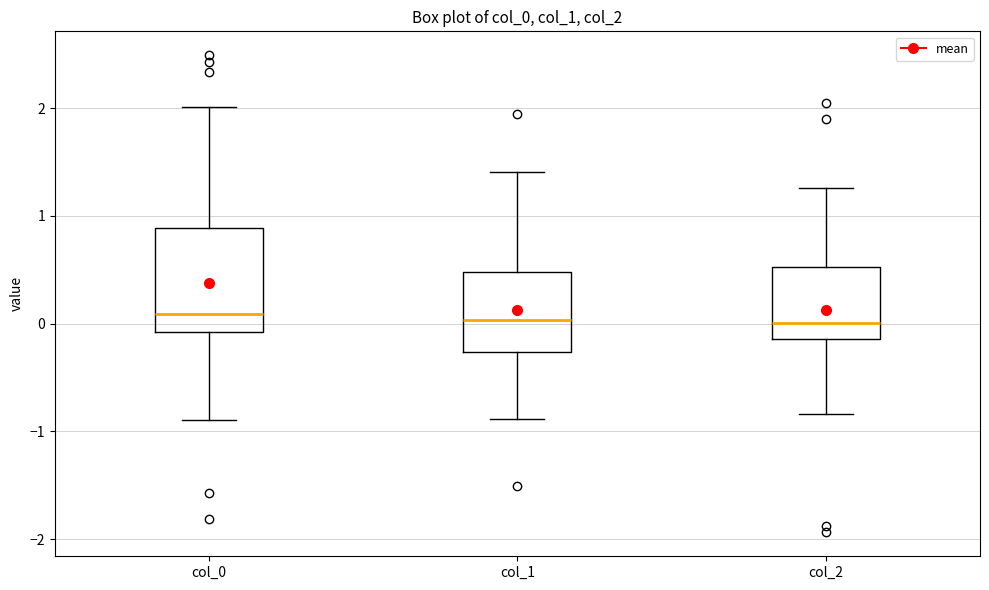

Reading left to right, read every box against the y-axis: the position of its median line, the range the box covers, and the ends of its whiskers. The values are not printed on the chart, so give them approximately, as read against the axis.

col_0: median 0.1, box -0.1 to 0.9, whiskers -0.9 to 2.0
col_1: median 0.0, box -0.3 to 0.5, whiskers -0.9 to 1.4
col_2: median 0.0, box -0.1 to 0.5, whiskers -0.8 to 1.3